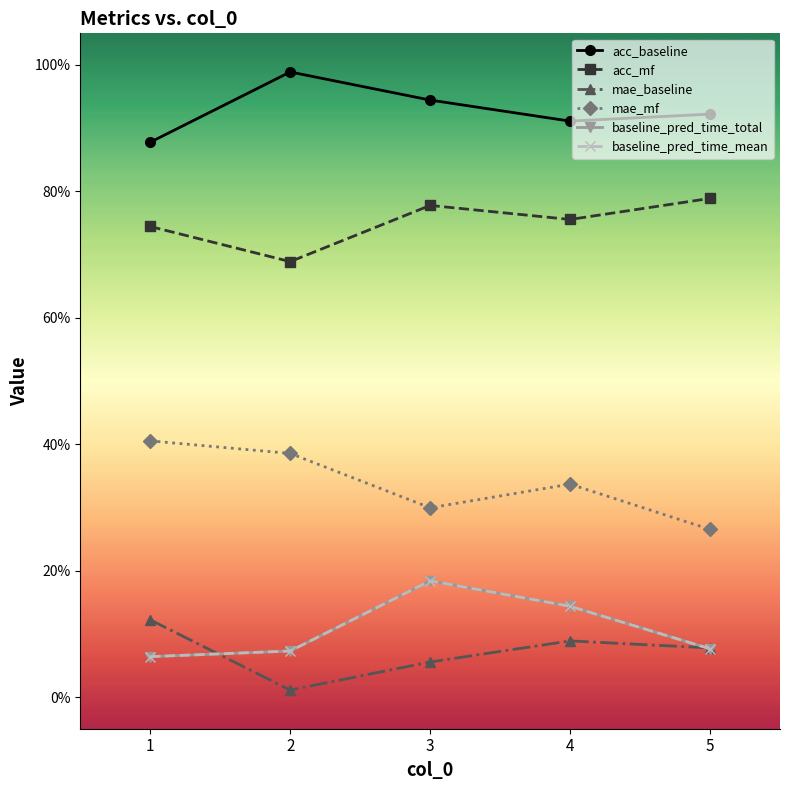

Does the chart have visible grid lines?

No